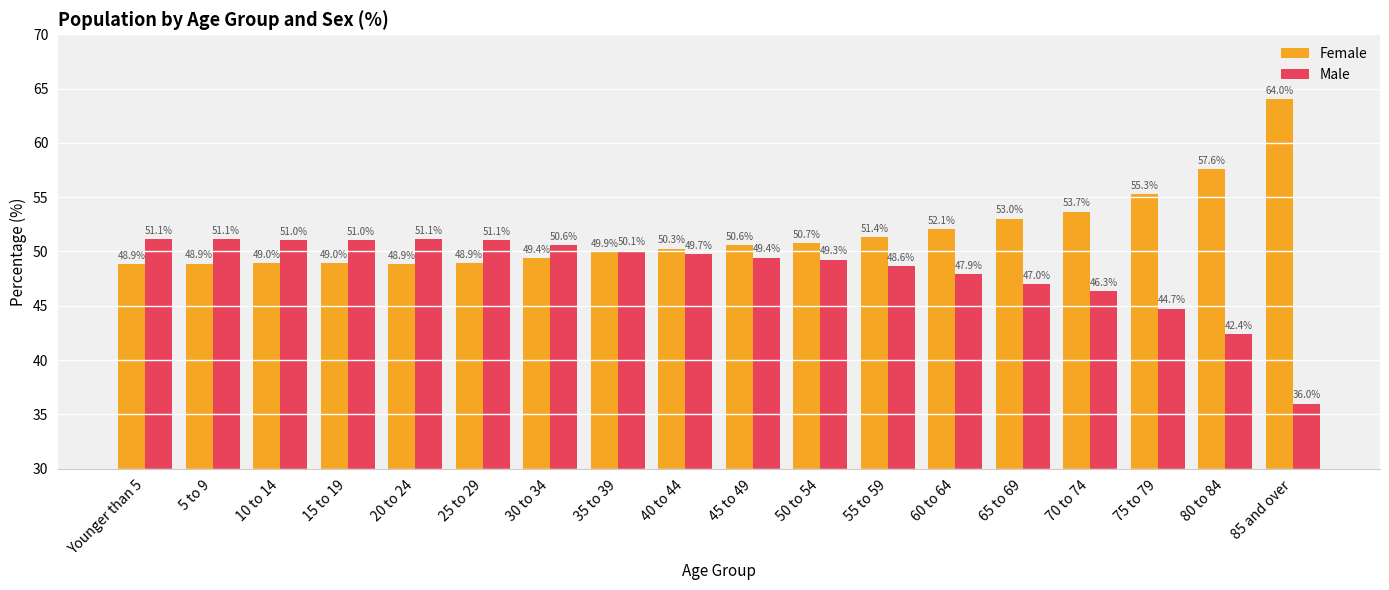

At which category does the chart reach its minimum across all series?

85 and over